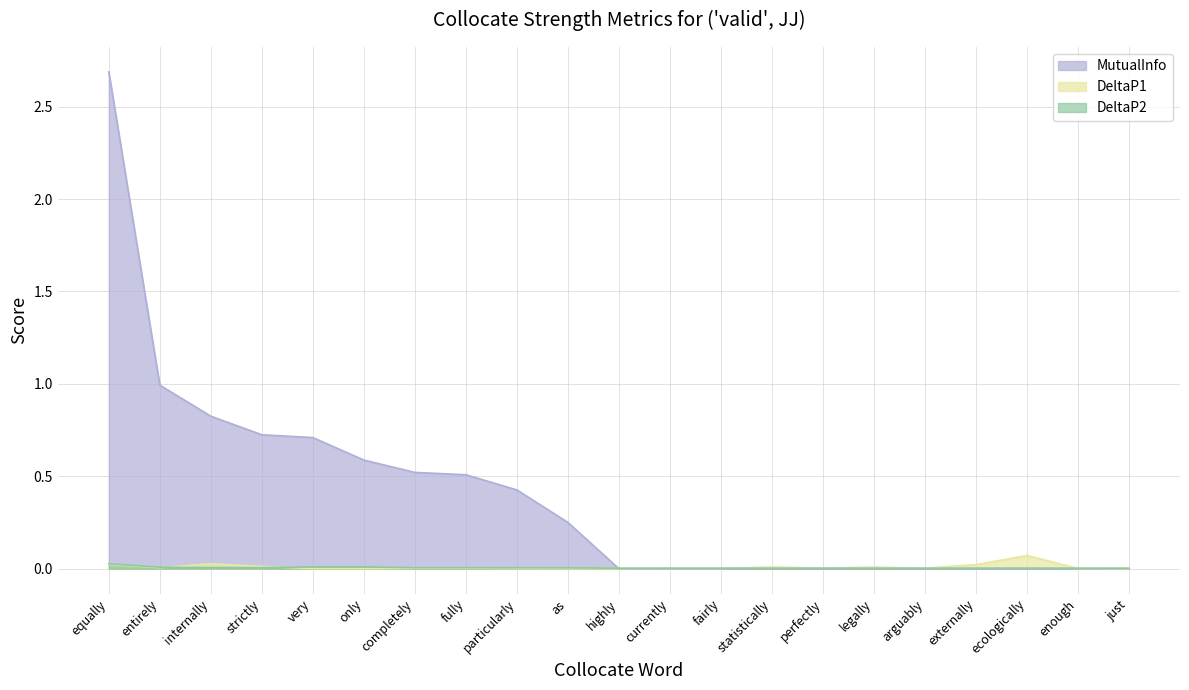

Reading left to right, extract all data points from this chart.

MutualInfo: 2.7	1.0	0.8	0.7	0.7	0.6	0.5	0.5	0.4	0.3	0.0	0.0	0.0	0.0	0.0	0.0	0.0	0.0	0.0	0.0	0.0
DeltaP1: 0.0	0.0	0.0	0.0	0.0	0.0	0.0	0.0	0.0	0.0	0.0	0.0	0.0	0.0	0.0	0.0	0.0	0.0	0.1	0.0	0.0
DeltaP2: 0.0	0.0	0.0	0.0	0.0	0.0	0.0	0.0	0.0	0.0	0.0	0.0	0.0	0.0	0.0	0.0	0.0	0.0	0.0	0.0	0.0